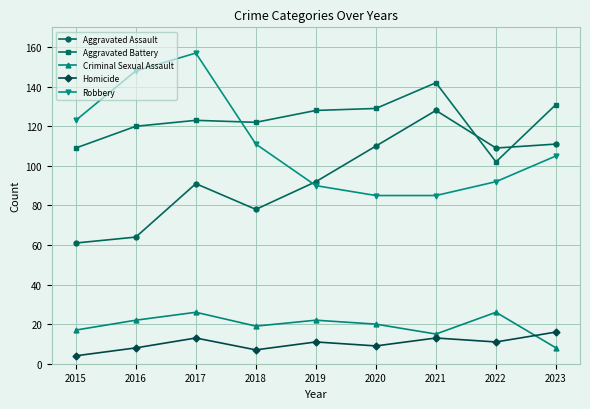

Between 2015 and 2023, which series saw the biggest shift?

Aggravated Assault